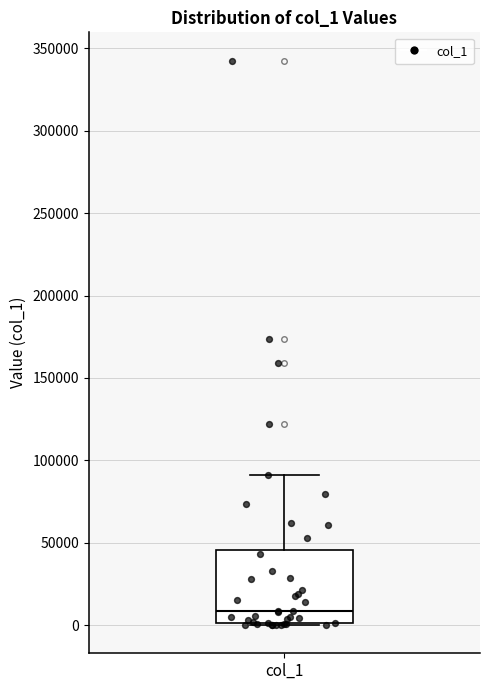

Read this box plot against the y-axis: the position of the median line, the range covered by the box, and the ends of both whiskers. The values are not printed on the chart, so give them approximately, as read against the axis.

median 10000, box 0 to 45000, whiskers 0 to 90000